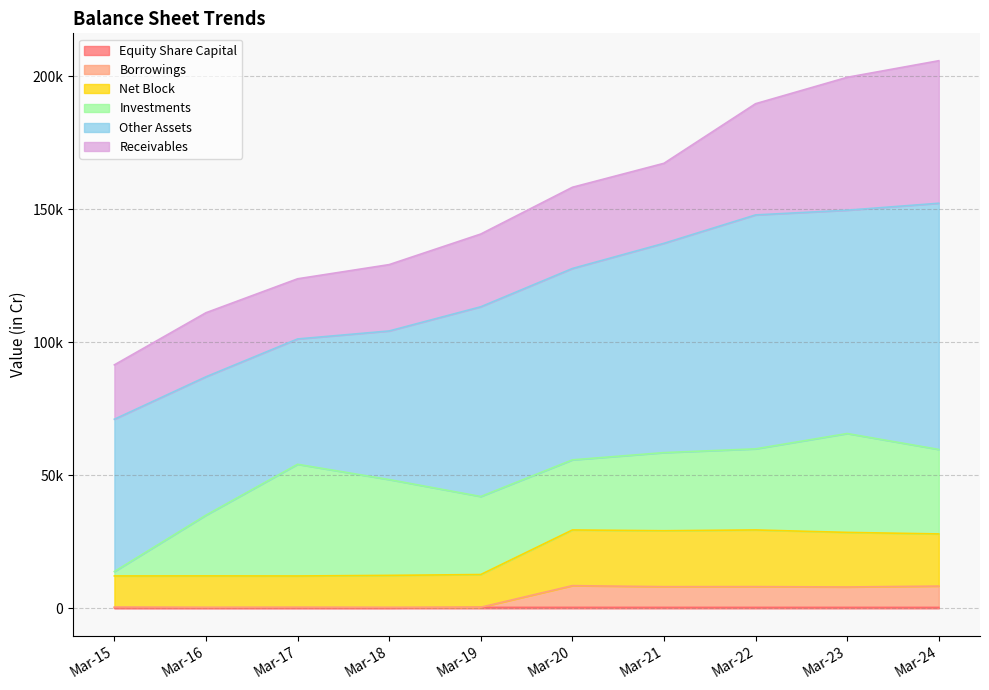

What is the minimum value shown in the chart?

191.0